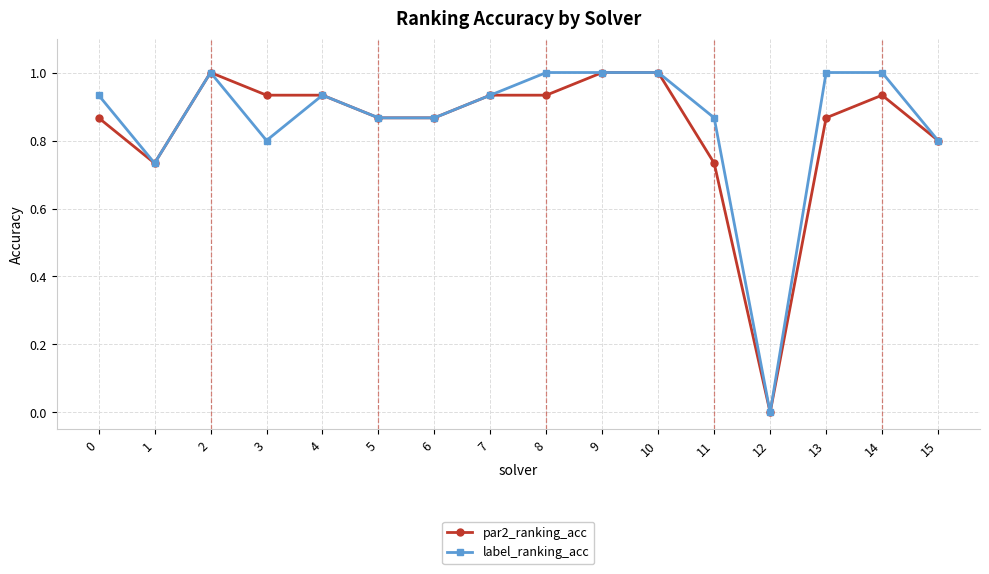

Does the chart display data point markers on the line(s)?

Yes